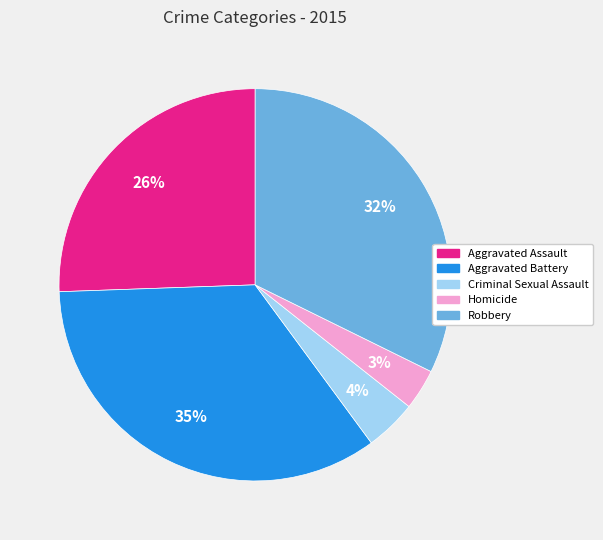

Count the number of slices in the pie.

5